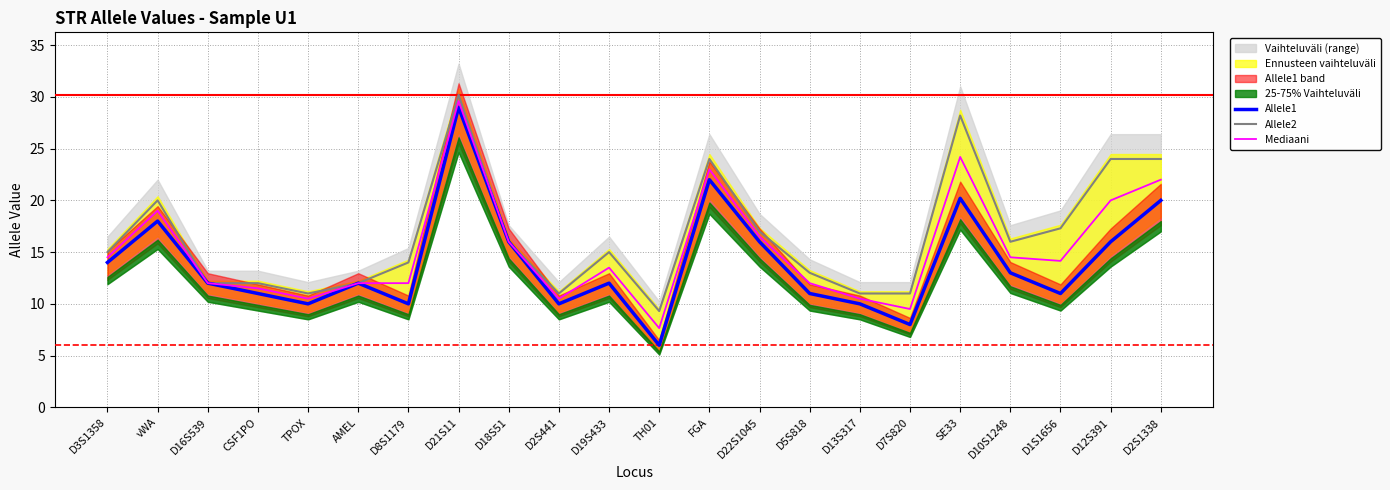

At how many categories does at least one series exceed 19?

6